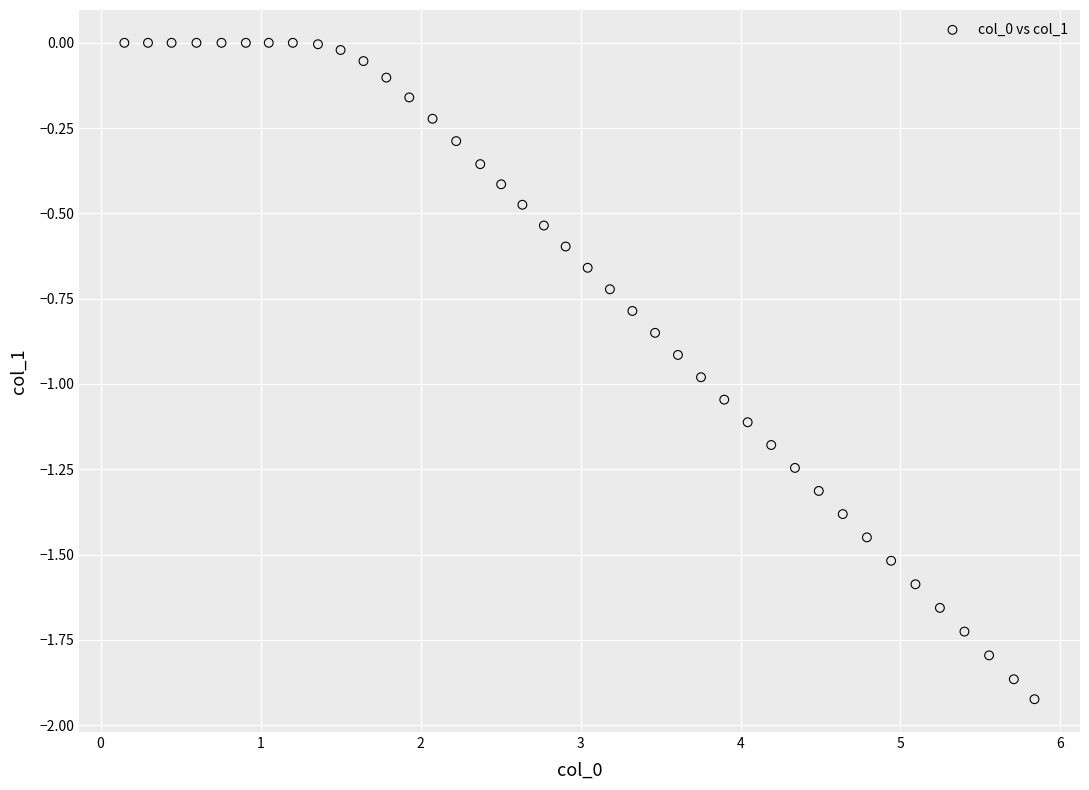

What is the range of Y values (max minus min)?

1.9